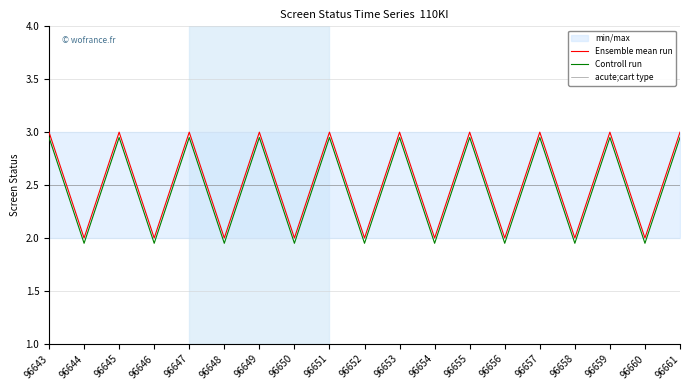

True or false: Controll run and Ensemble mean run cross at least once.

False